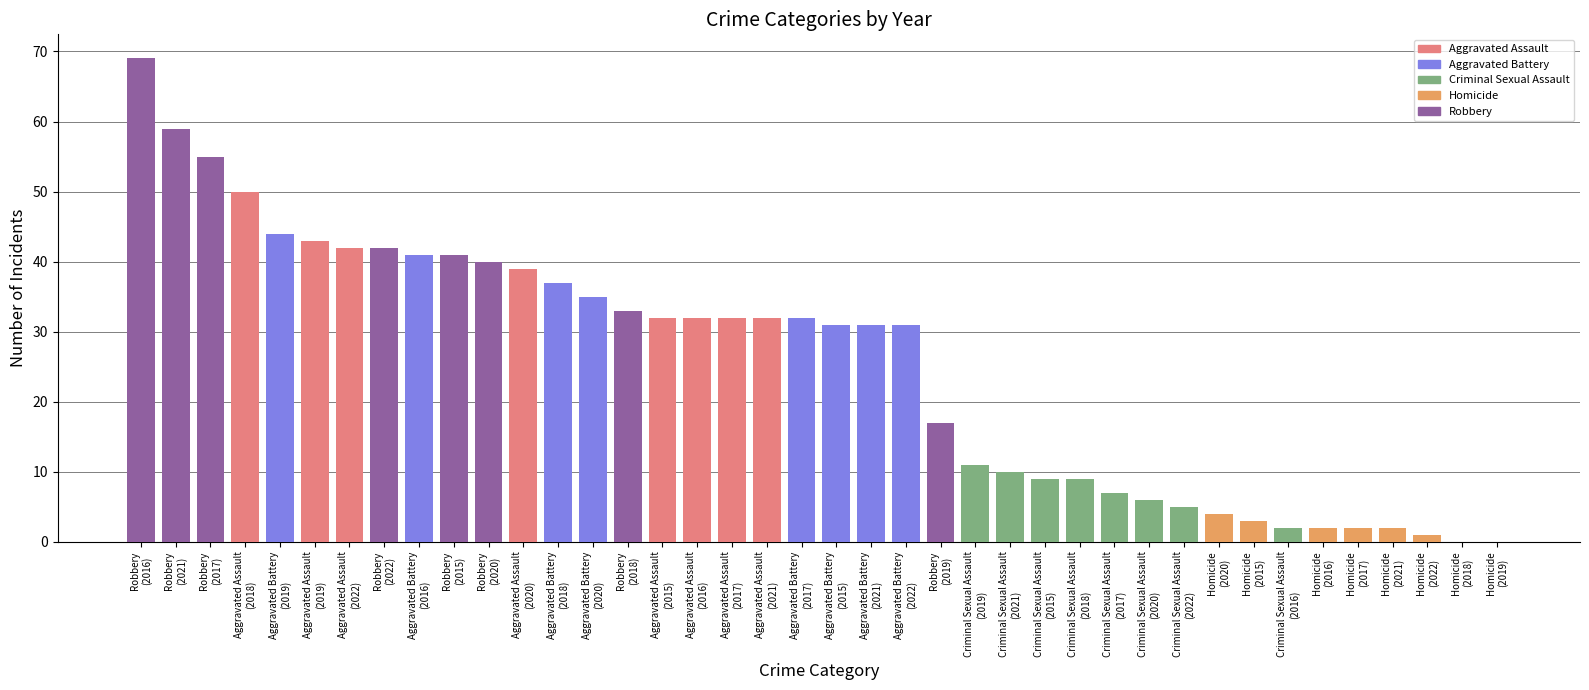

What is the maximum value shown in the chart?

69